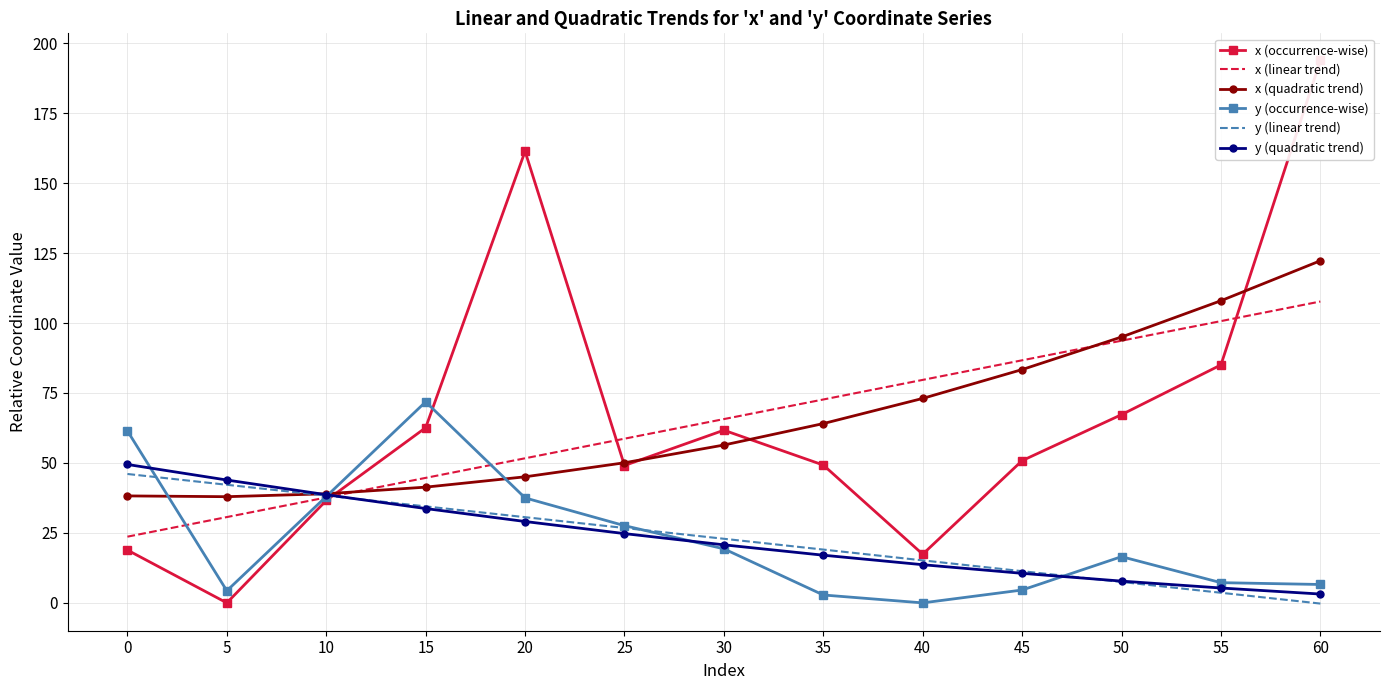

What is the total value across all series at 60?

433.3